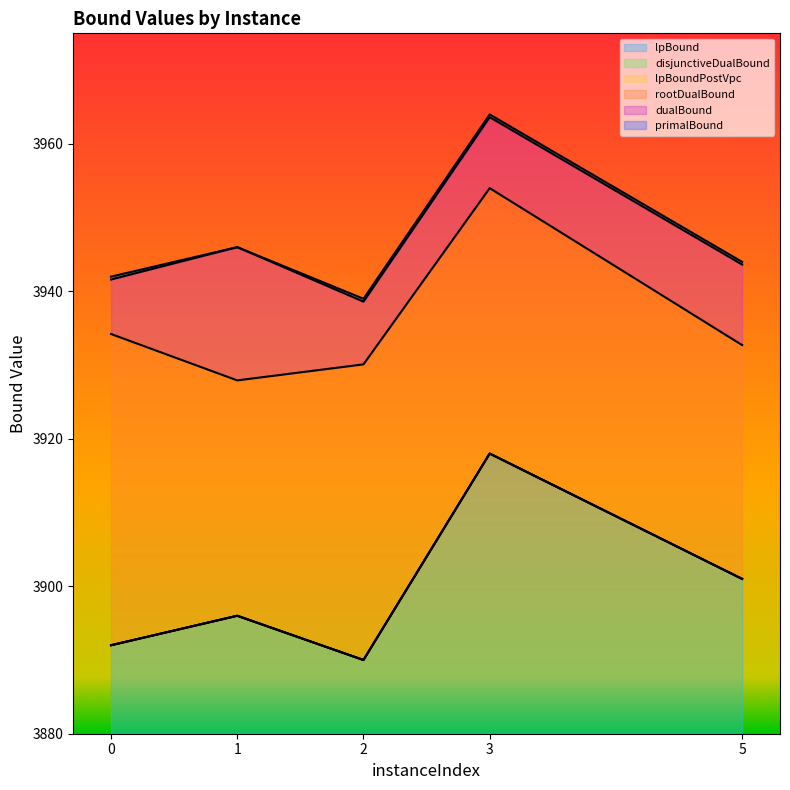

What is the difference between the second highest and second lowest values in the primalBound series?

4.0